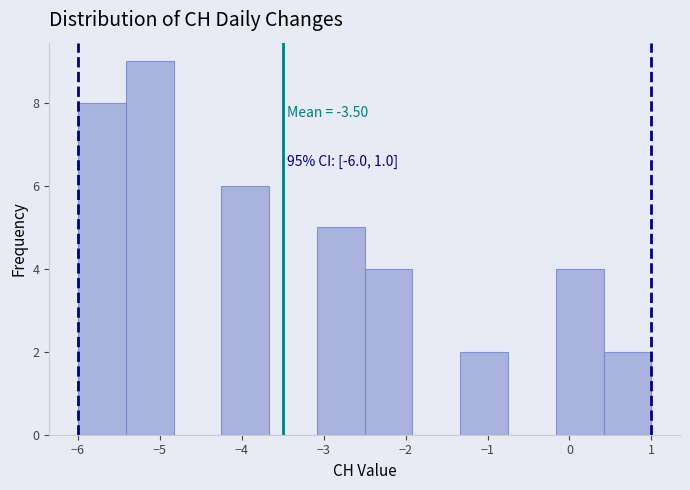

Over which range of the x-axis is the bar tallest?

-5.4 to -4.8